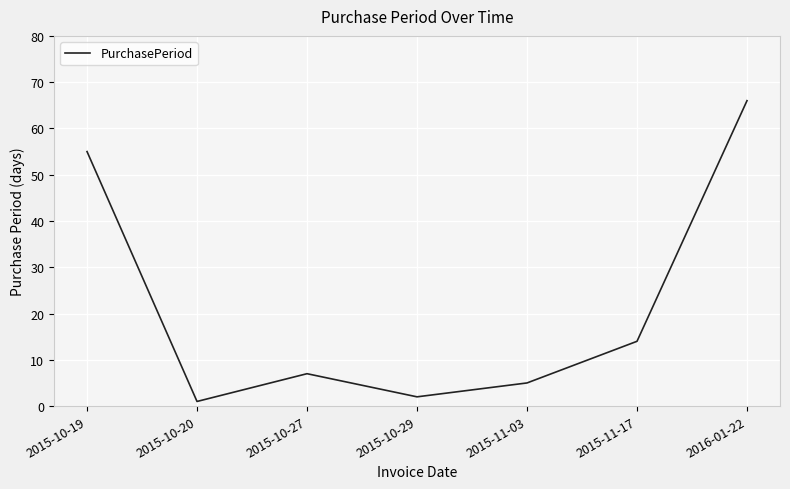

Rank the categories by value from lowest to highest.

2015-10-20, 2015-10-29, 2015-11-03, 2015-10-27, 2015-11-17, 2015-10-19, 2016-01-22